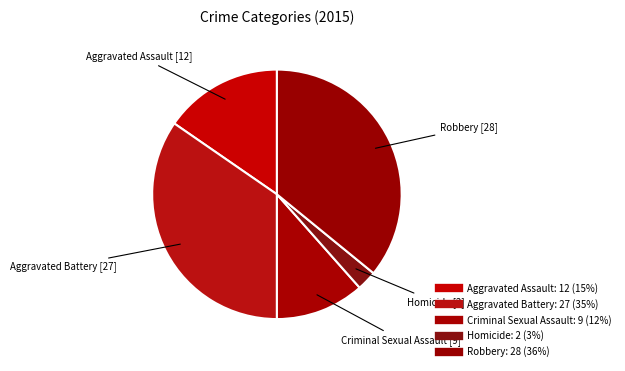

How many slices are in this pie chart?

5